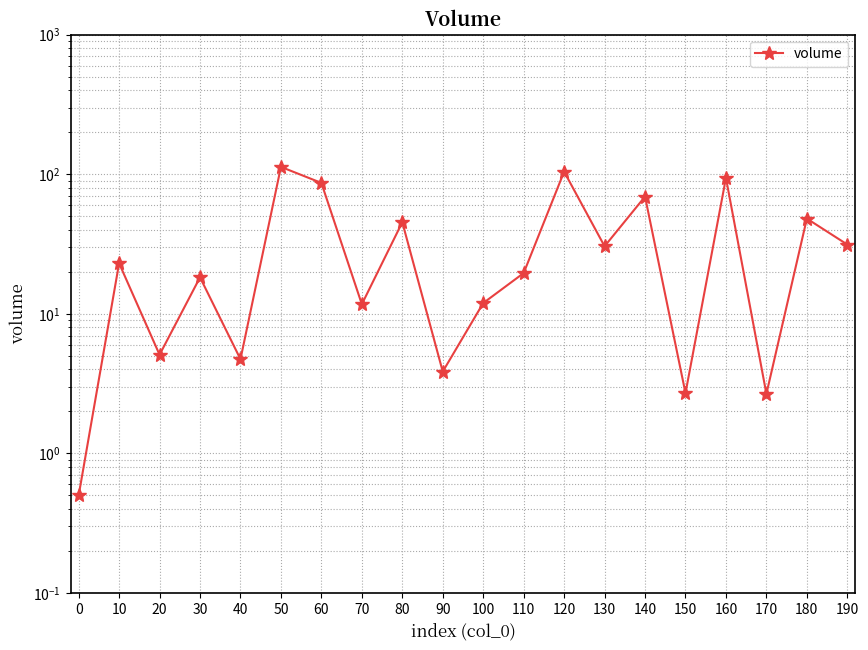

The value at 120 is 31.4. True or false?

False